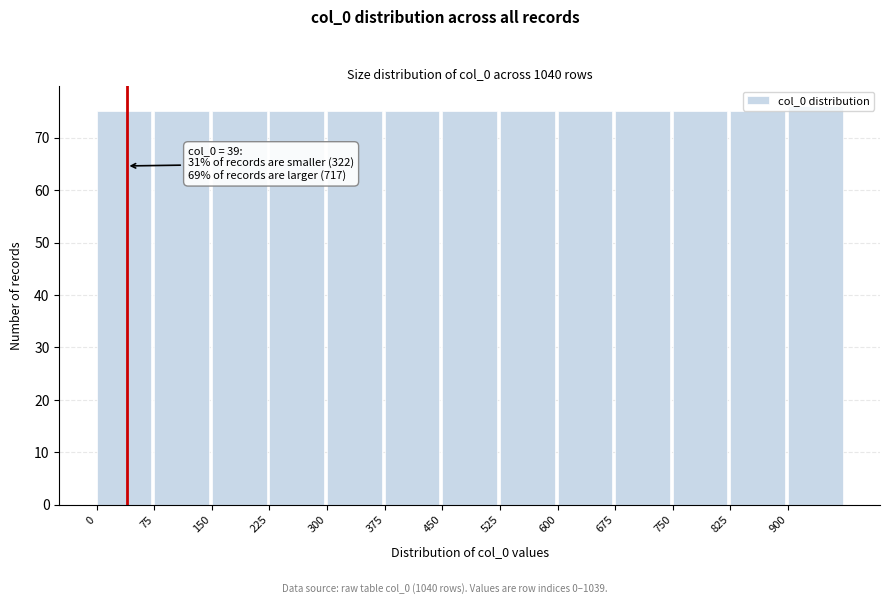

Which range on the x-axis has the tallest bar?

900 to 975